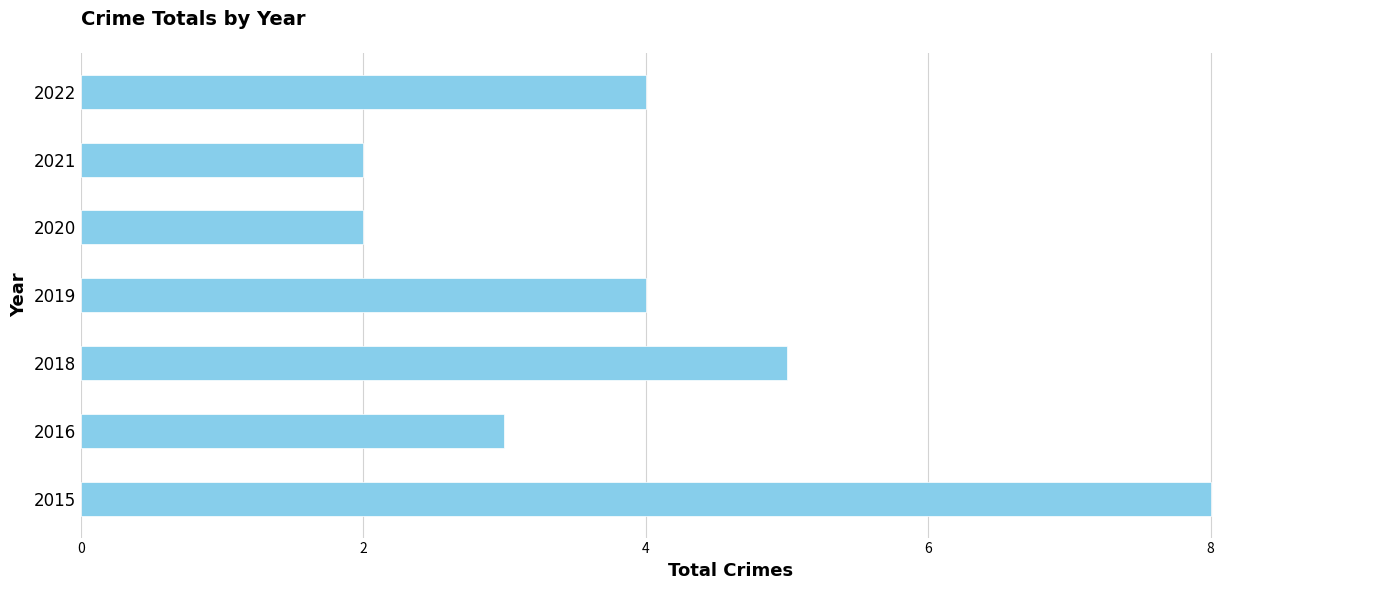

True or false: the data shows 5 at 2018.

True